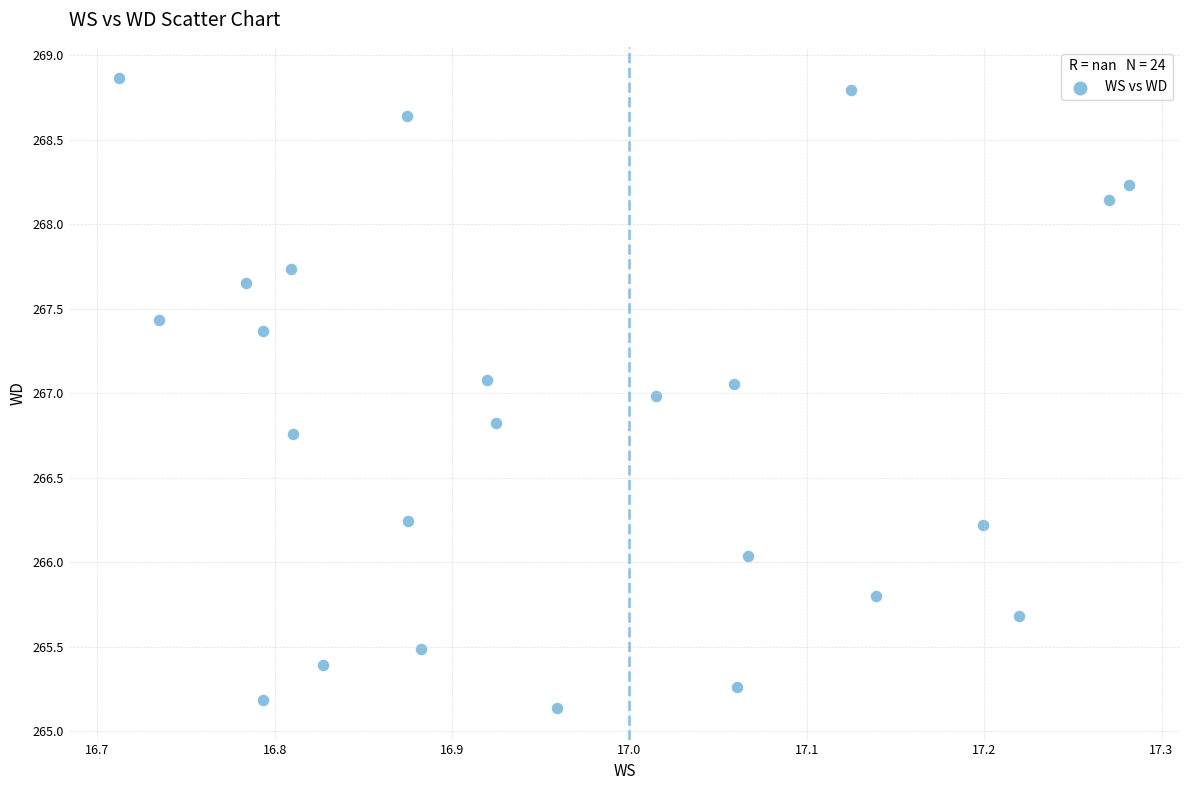

What is the range of Y values (max minus min)?

3.7